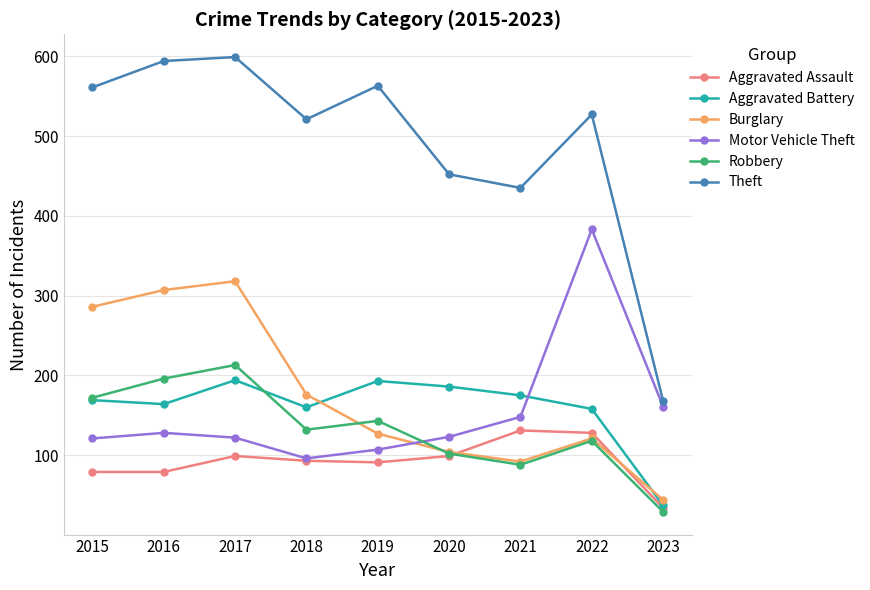

Which category has the lowest value across all series?

2023